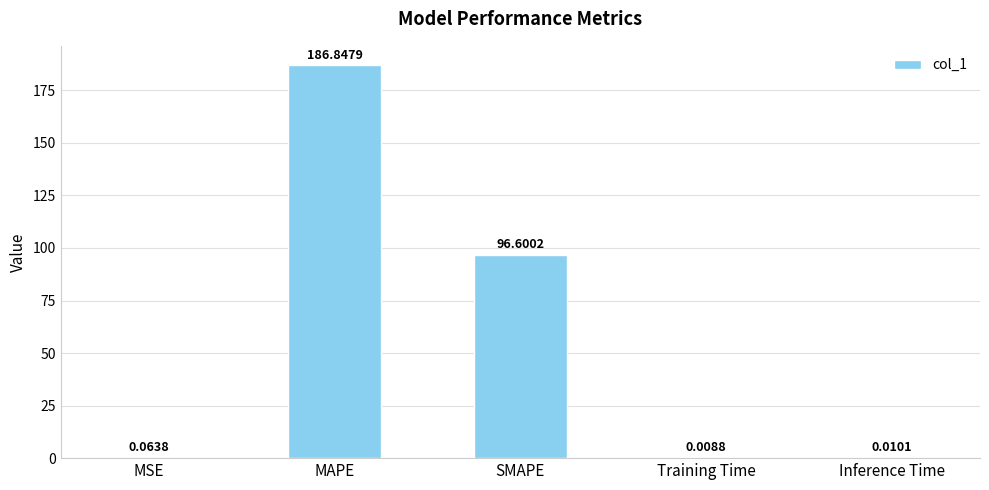

At which label is the value closest to 93?

SMAPE